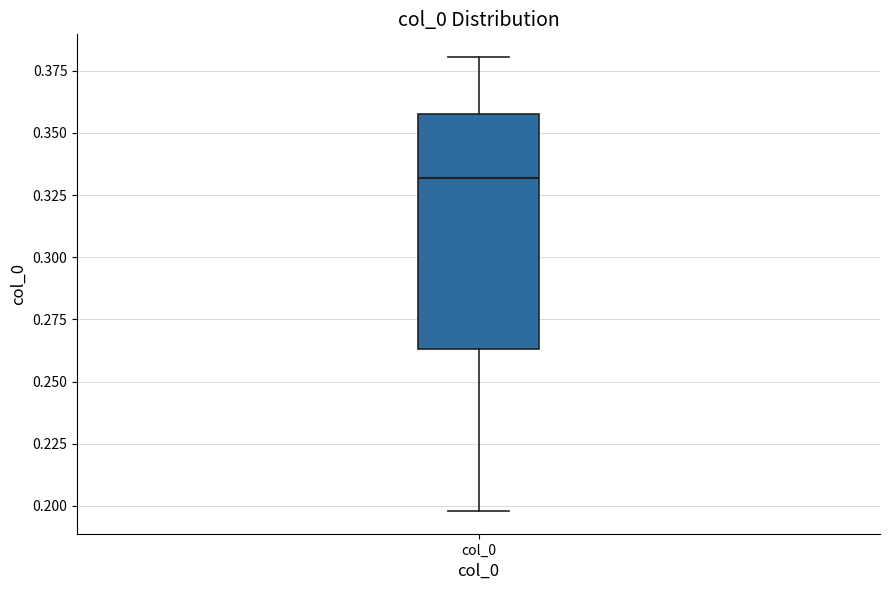

Transcribe this box plot: give where the median line is, the range the box spans, and where the two whiskers end, as read against the y-axis. The values are not printed on the chart, so give them approximately, as read against the axis.

median 0.330, box 0.265 to 0.360, whiskers 0.200 to 0.380